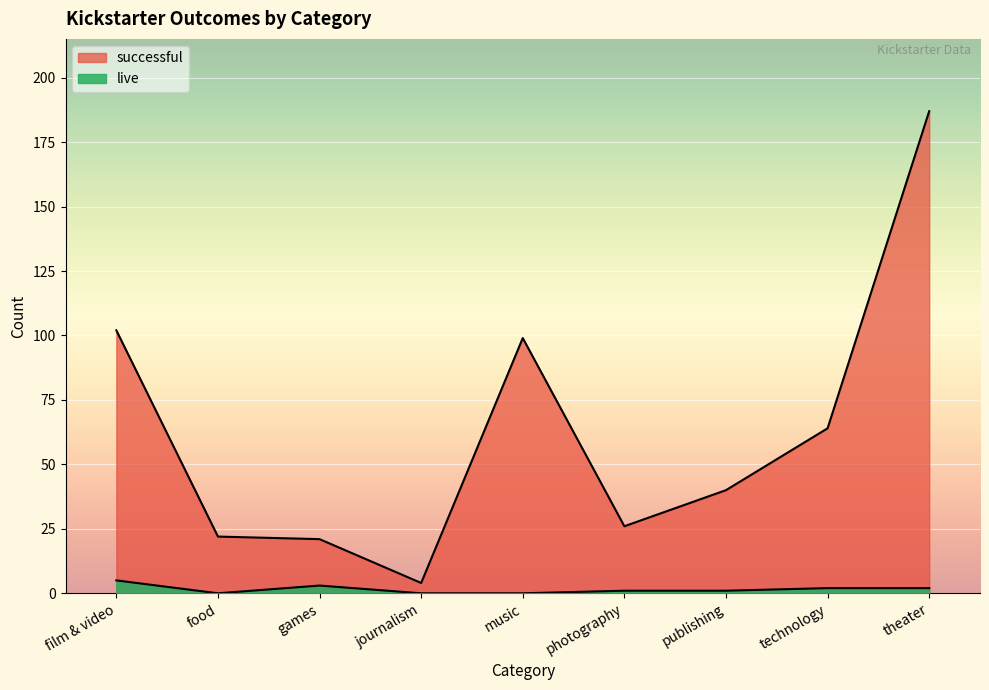

Where is live nearest to the value 2?

technology